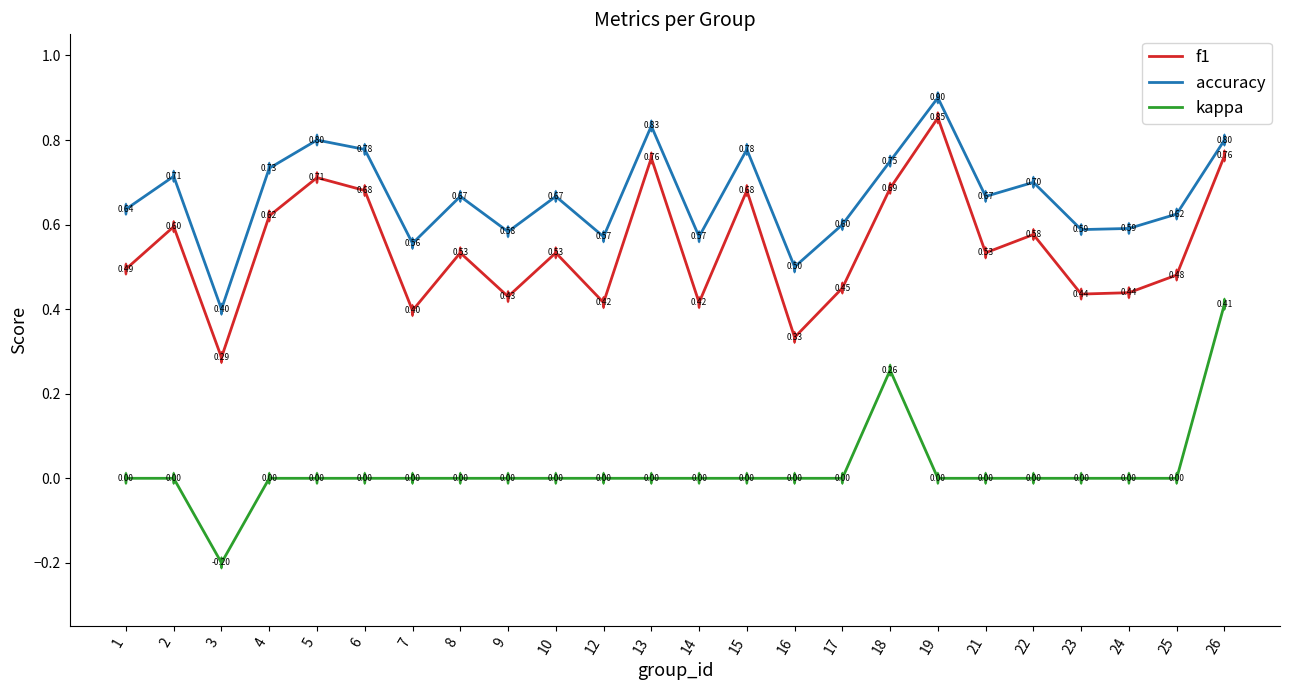

Which series has the widest spread of values?

kappa